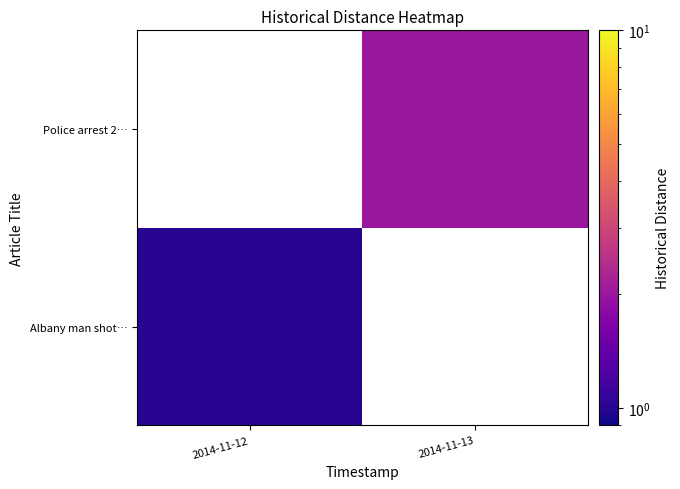

Which label corresponds to the smallest value in the chart?

2014-11-12